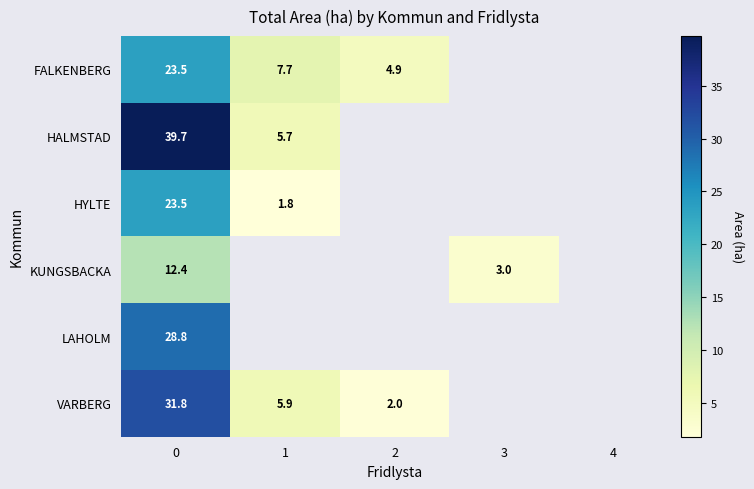

What is the total value across all series at 0?

159.7